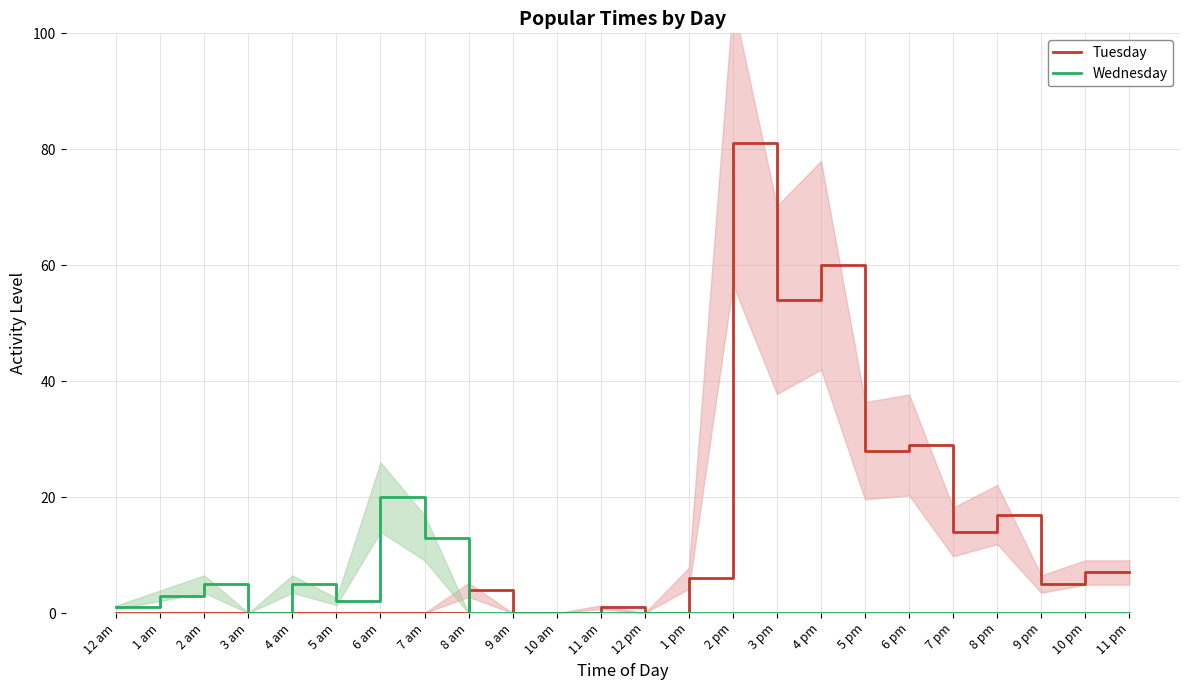

Is it true that Wednesday equals 9 at 4 pm?

False